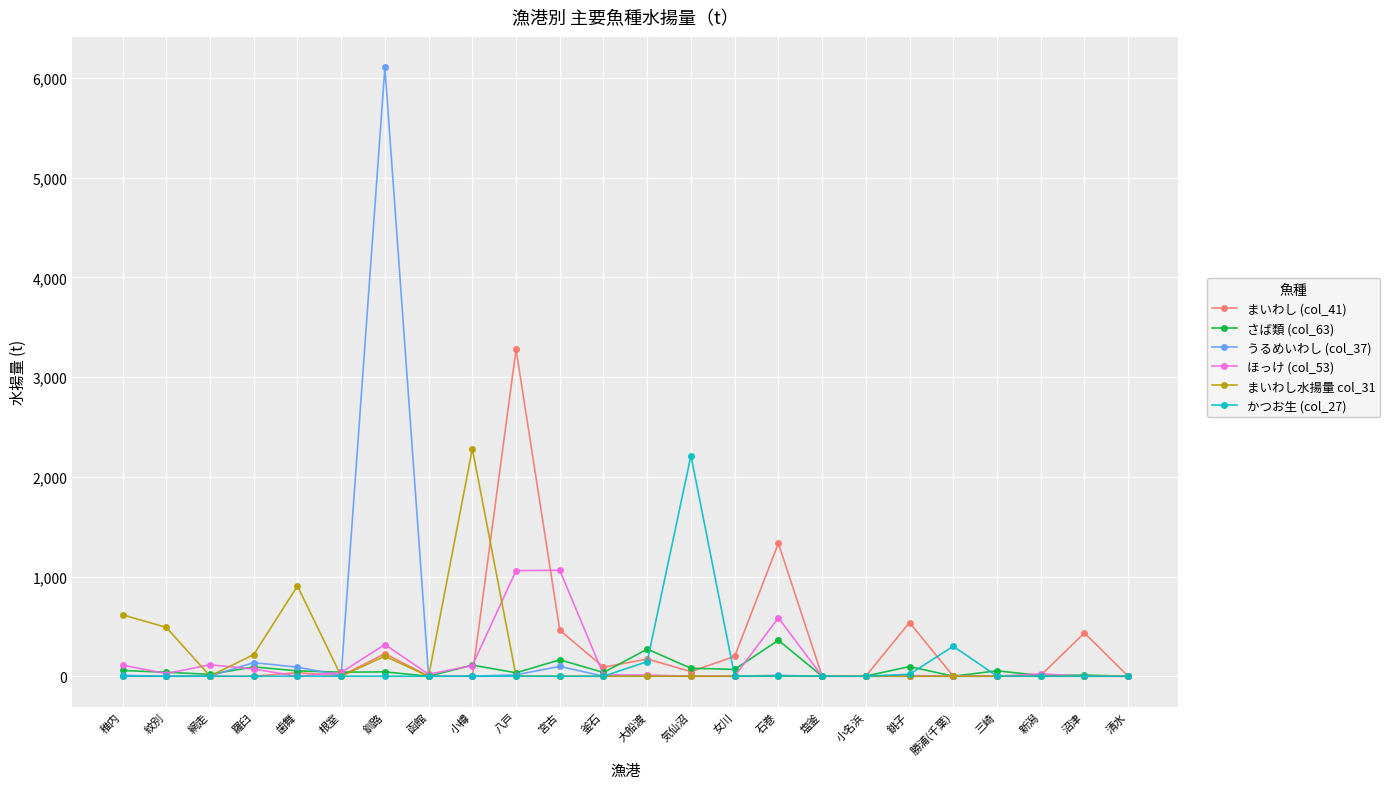

True or false: かつお生 (col_27) has more than 2 points higher than both neighbors.

True